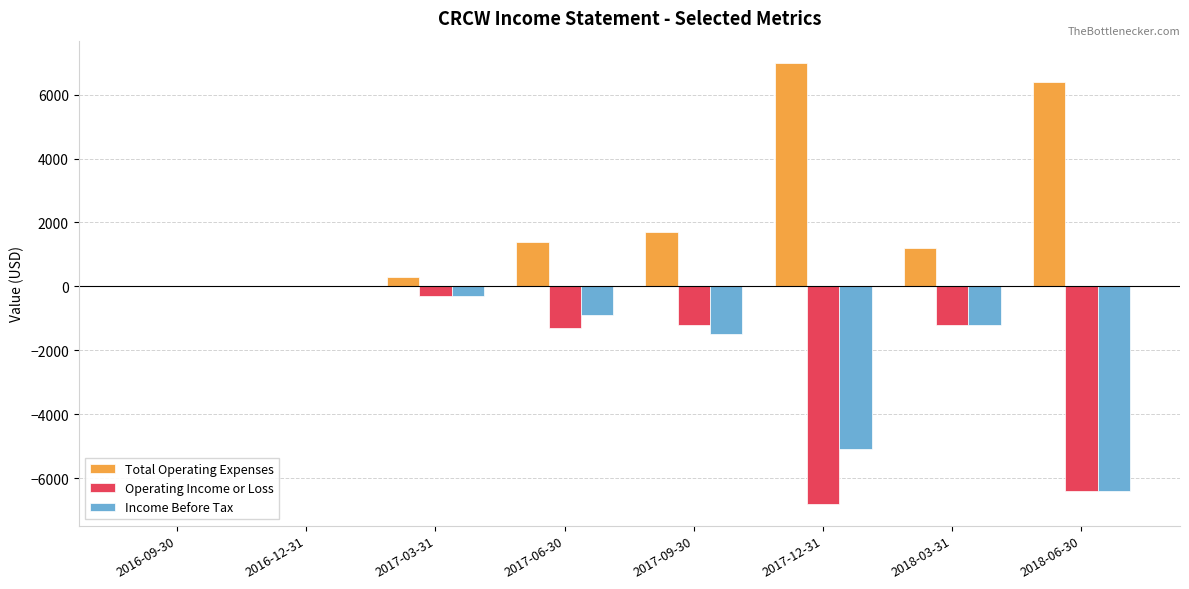

Which series has the largest total across all categories?

Total Operating Expenses